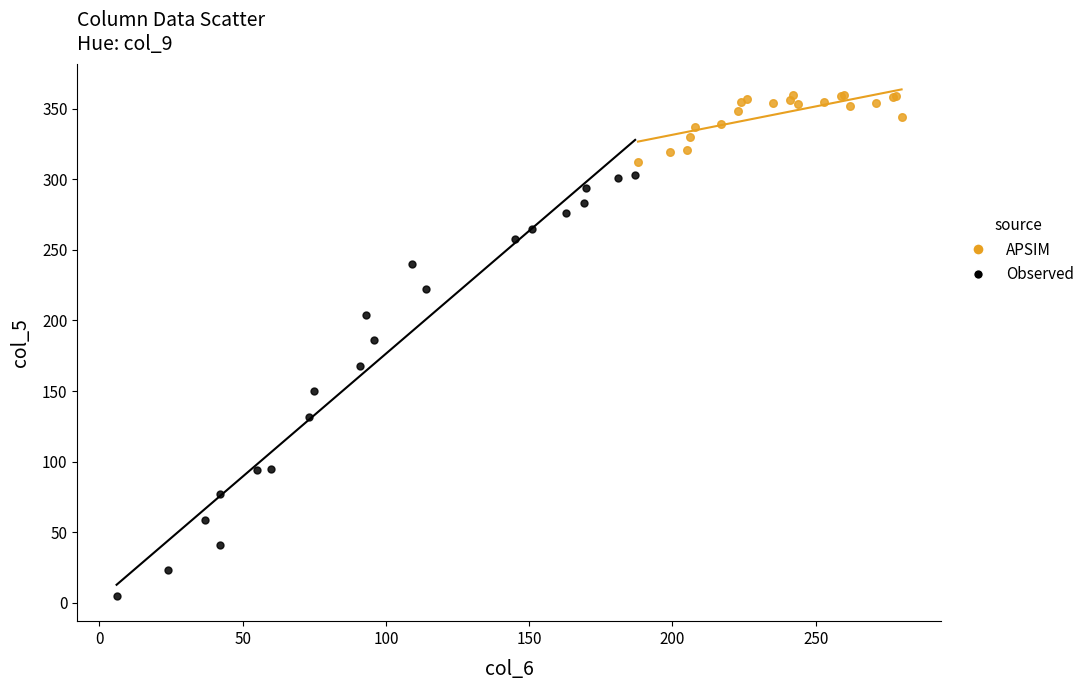

What are all the series names shown in the legend?

APSIM, Observed